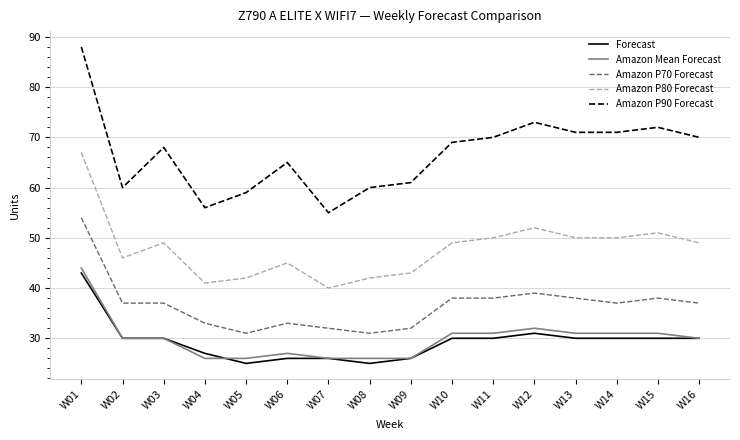

What is the total value across all series at W04?

183